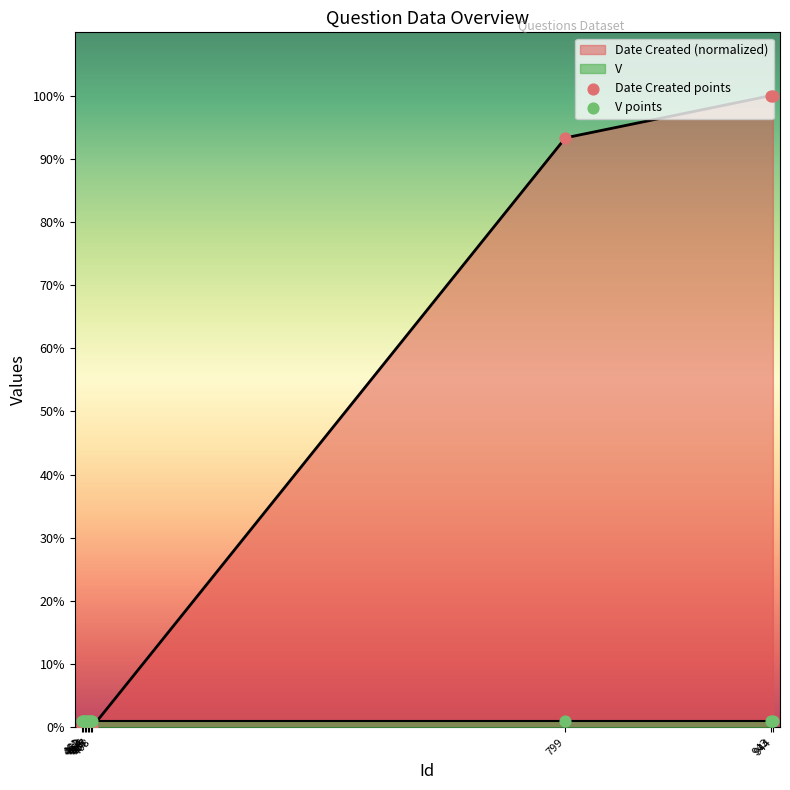

Is the value of Date Created points at 461 greater than the value of V points at 943?

No